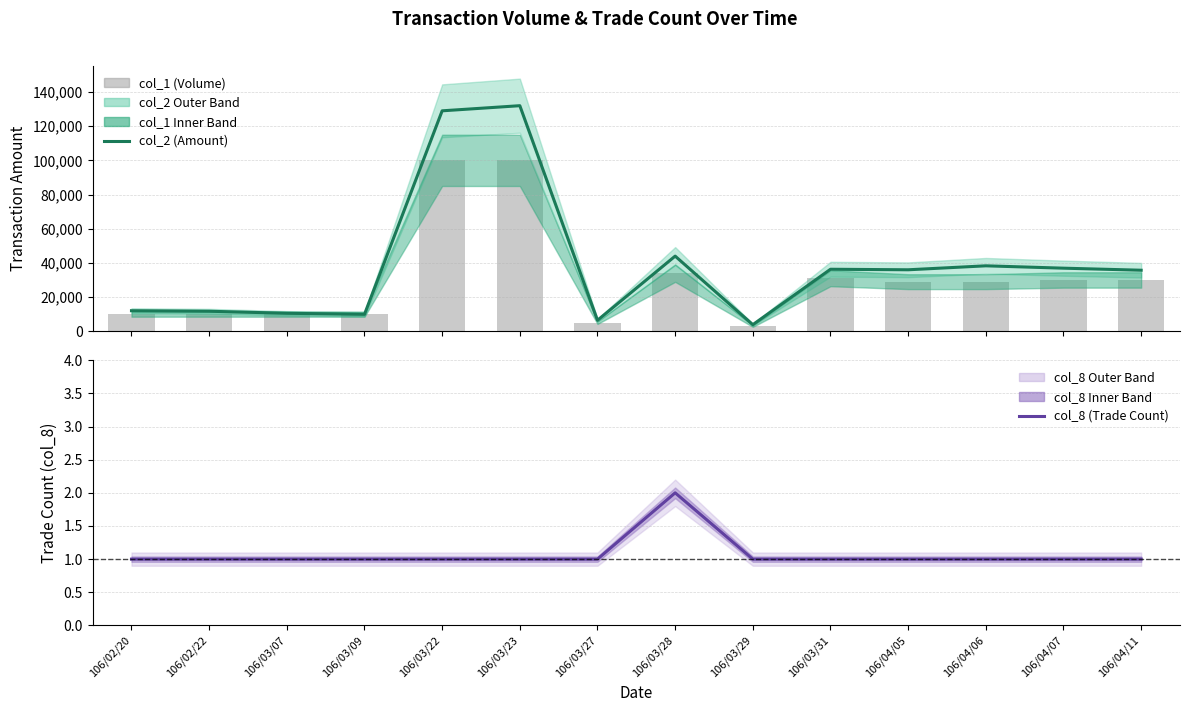

List the series in order of their overall mean, highest first.

col_2 (amount), col_1 (volume), col_8 (trade count)